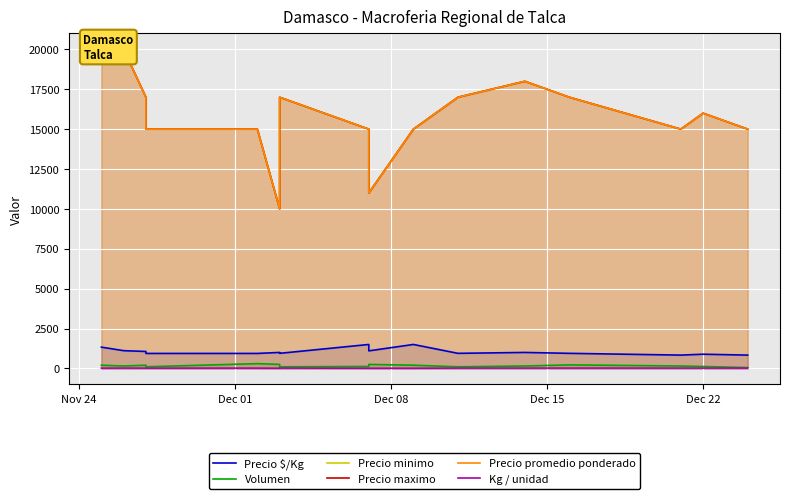

What are all the series names shown in the legend?

Precio $/Kg, Volumen, Precio minimo, Precio maximo, Precio promedio ponderado, Kg / unidad